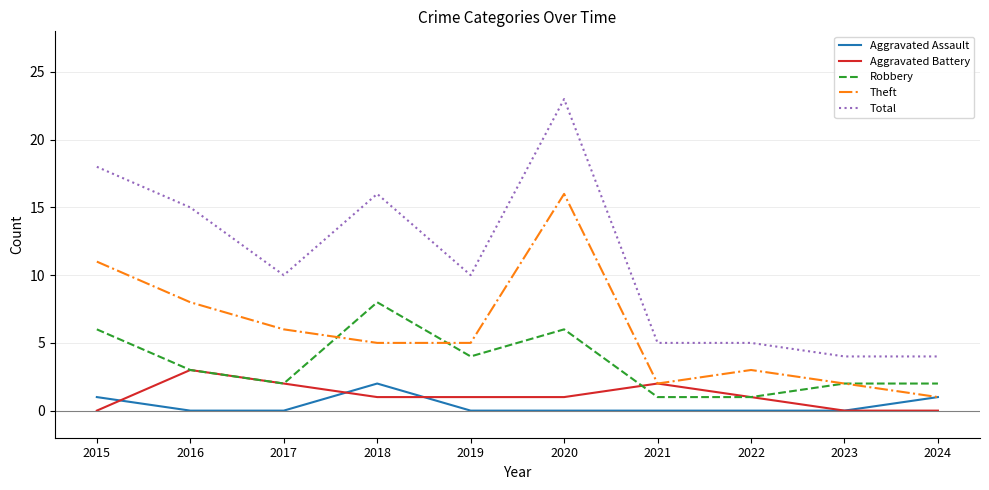

At which label does Theft first exceed 5?

2015